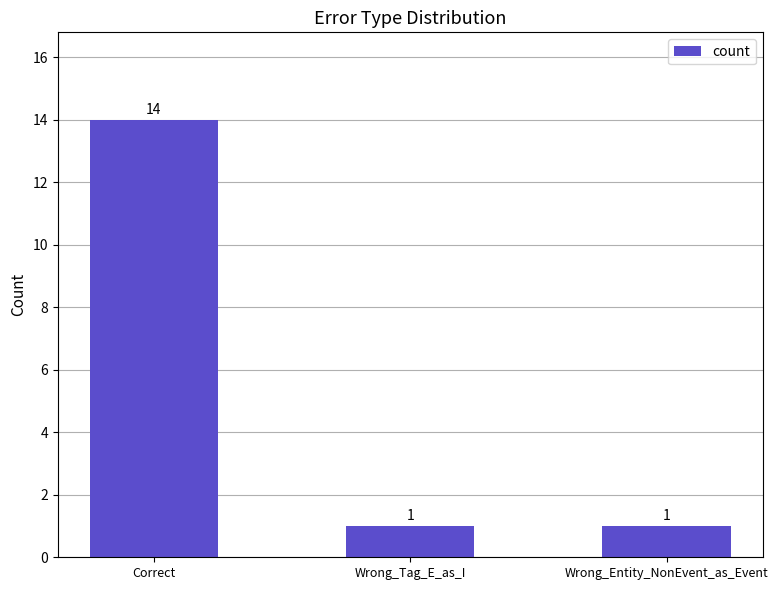

What is the greatest value displayed?

14